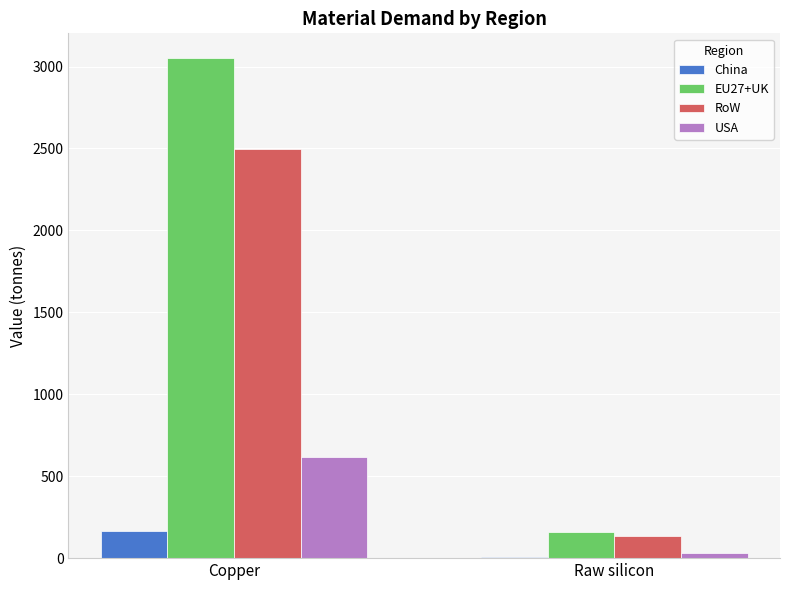

Where is China nearest to the value 85?

Raw silicon